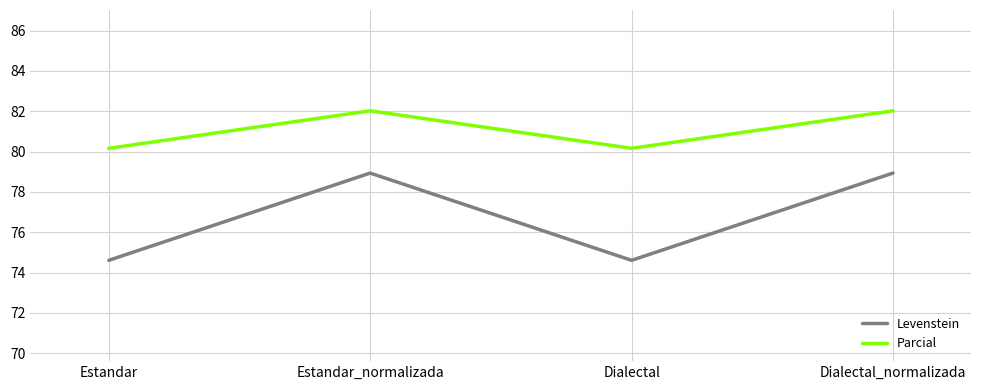

What is the difference between the maximum and minimum values in the Levenstein series?

4.3